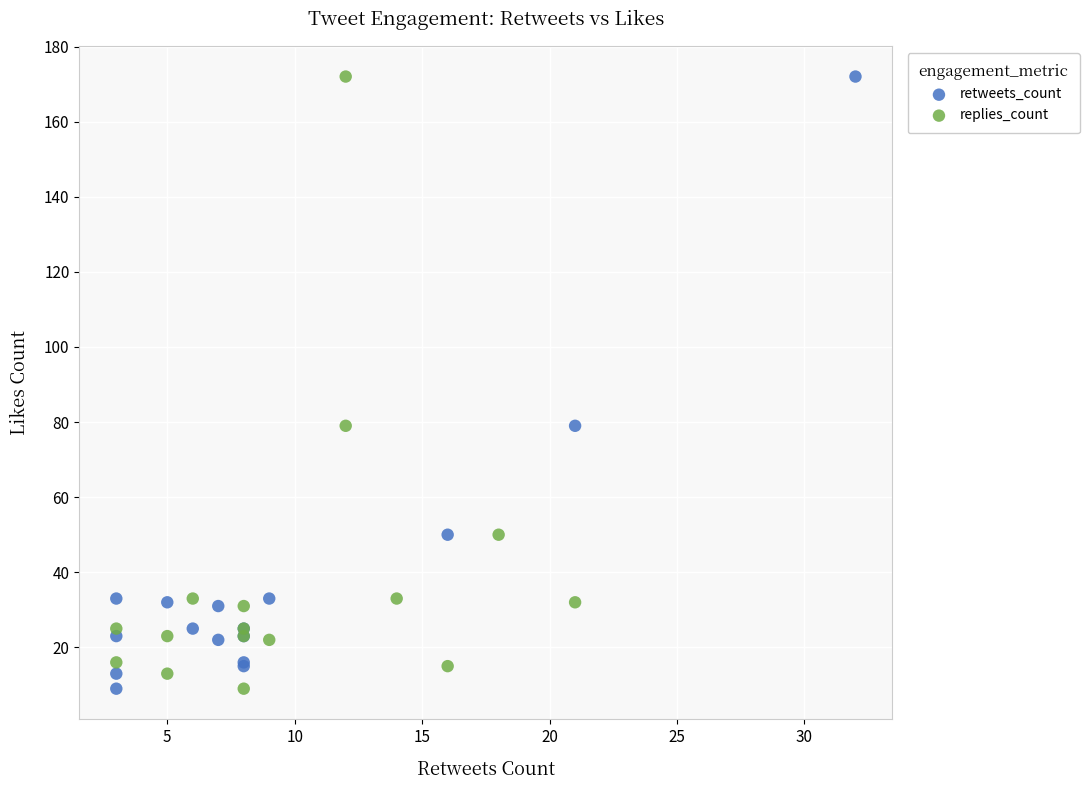

What are all the series names shown in the legend?

retweets_count, replies_count